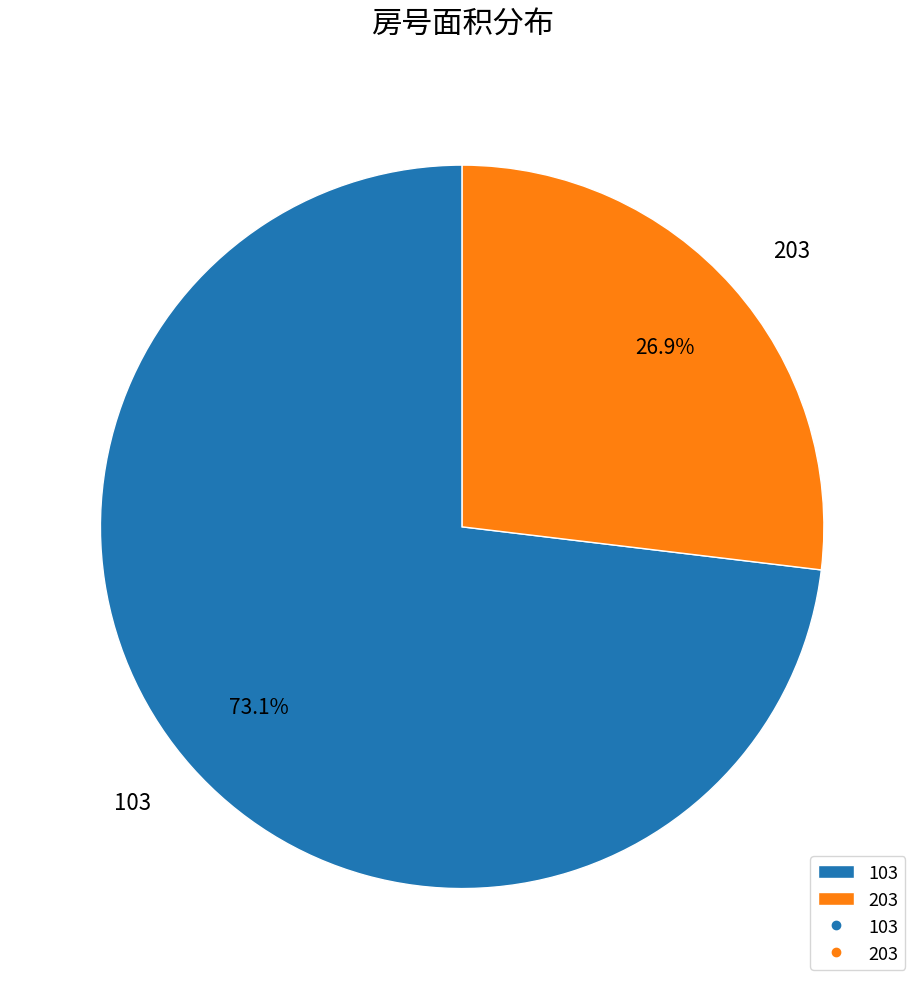

What percentage is NOT represented by 103?

26.9%